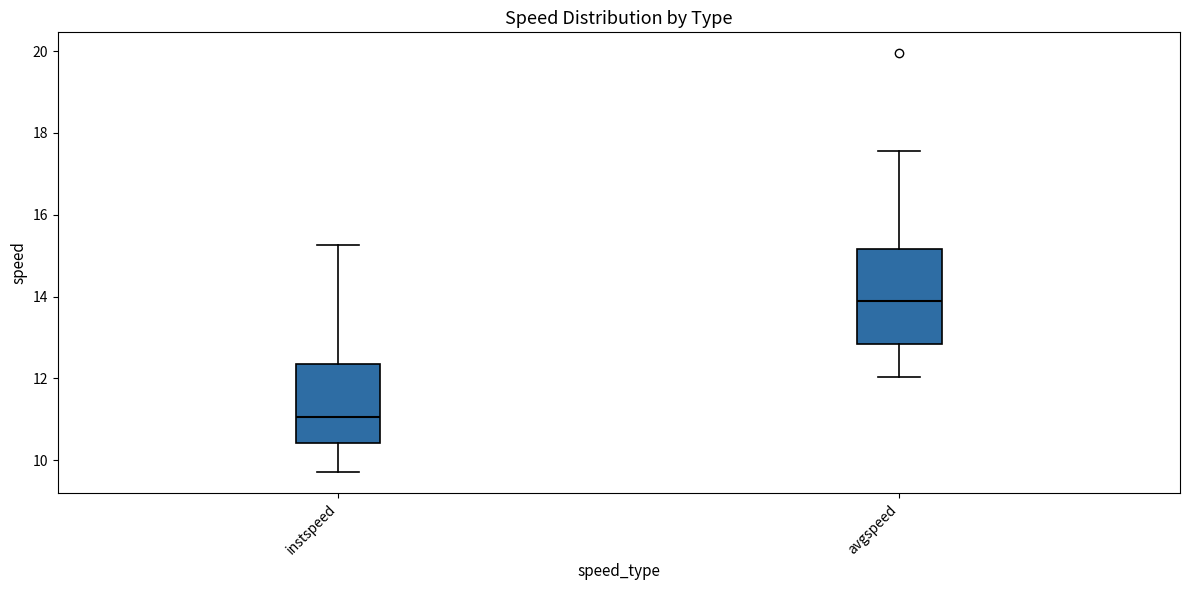

Reading left to right, read every box against the y-axis: the position of its median line, the range the box covers, and the ends of its whiskers. The values are not printed on the chart, so give them approximately, as read against the axis.

instspeed: median 11.0, box 10.4 to 12.4, whiskers 9.8 to 15.2
avgspeed: median 13.8, box 12.8 to 15.2, whiskers 12.0 to 17.6